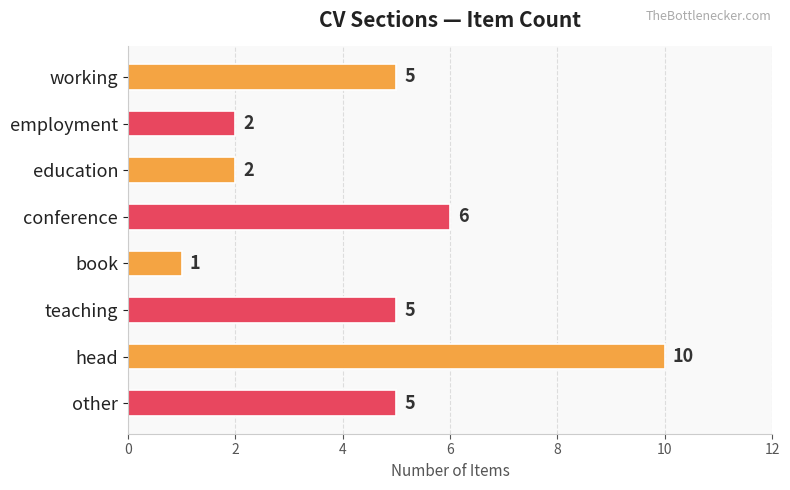

Which category has the highest value across all series?

head